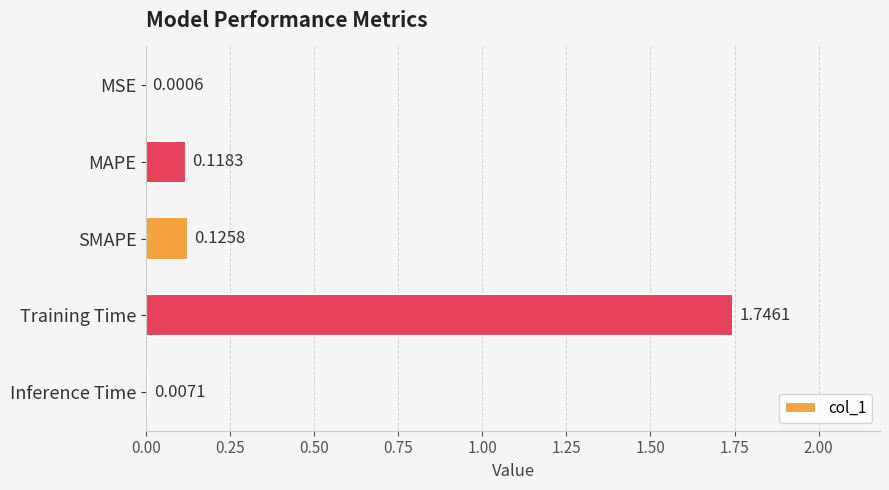

At which category does the chart reach its peak across all series?

Training Time